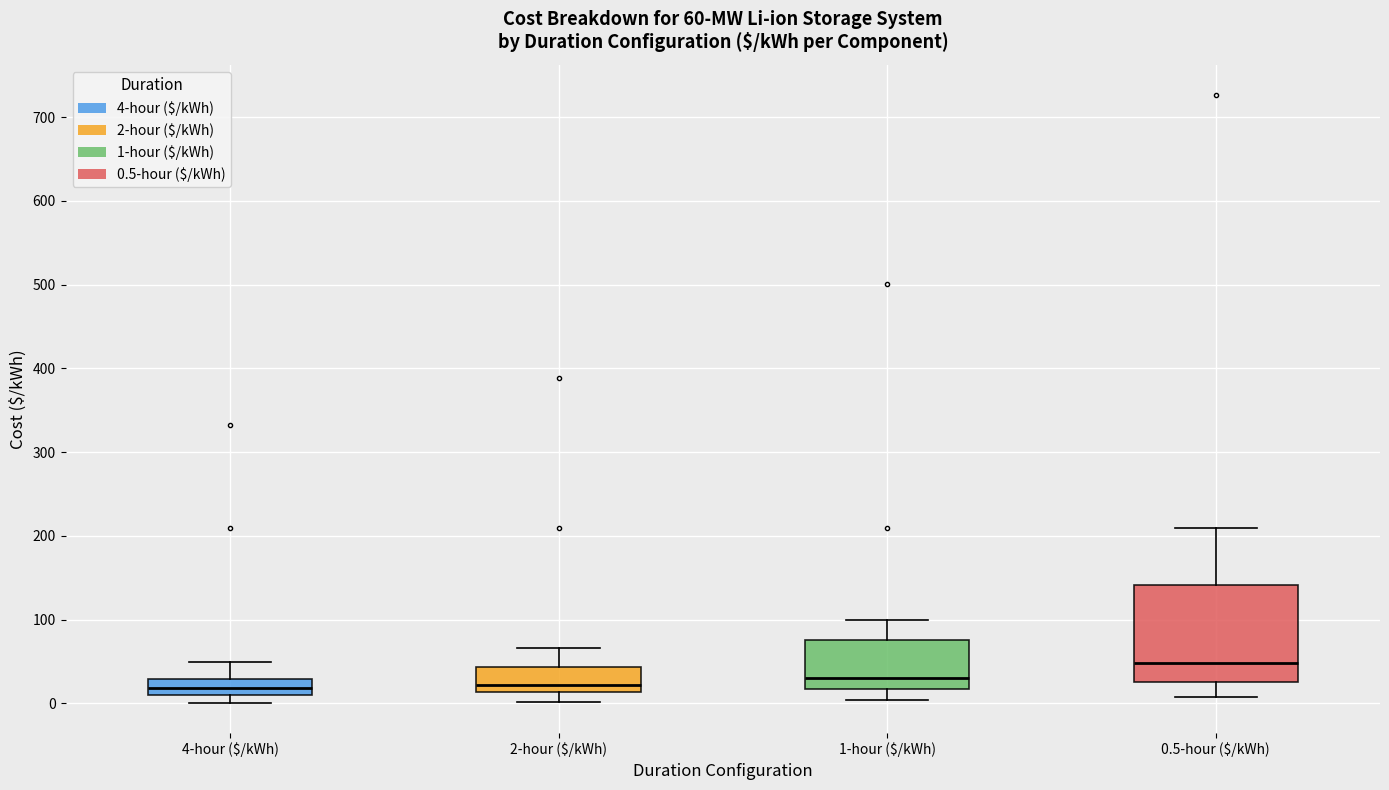

Which box is the tallest, from its lower edge to its upper edge?

0.5-hour ($/kWh)